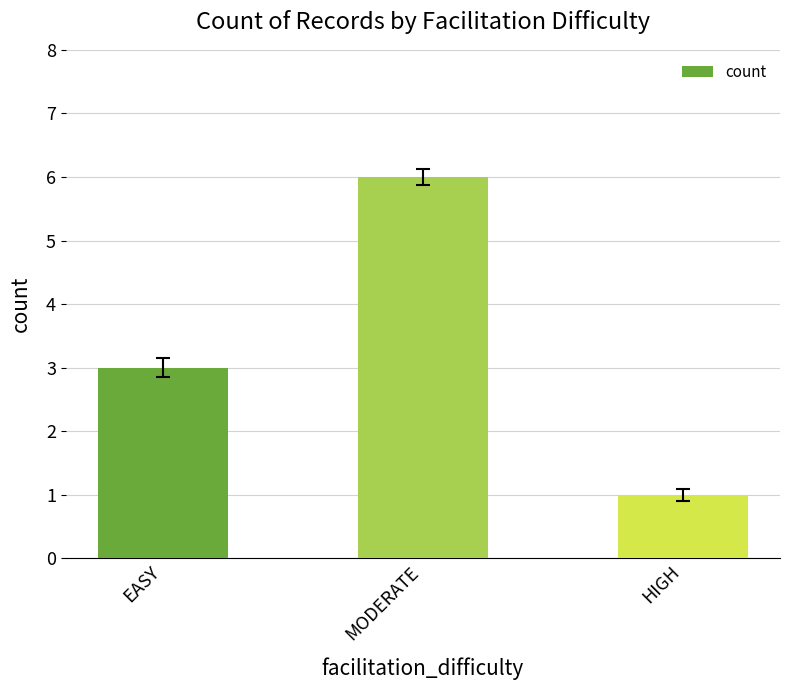

Is it true that the value at EASY is 1?

False